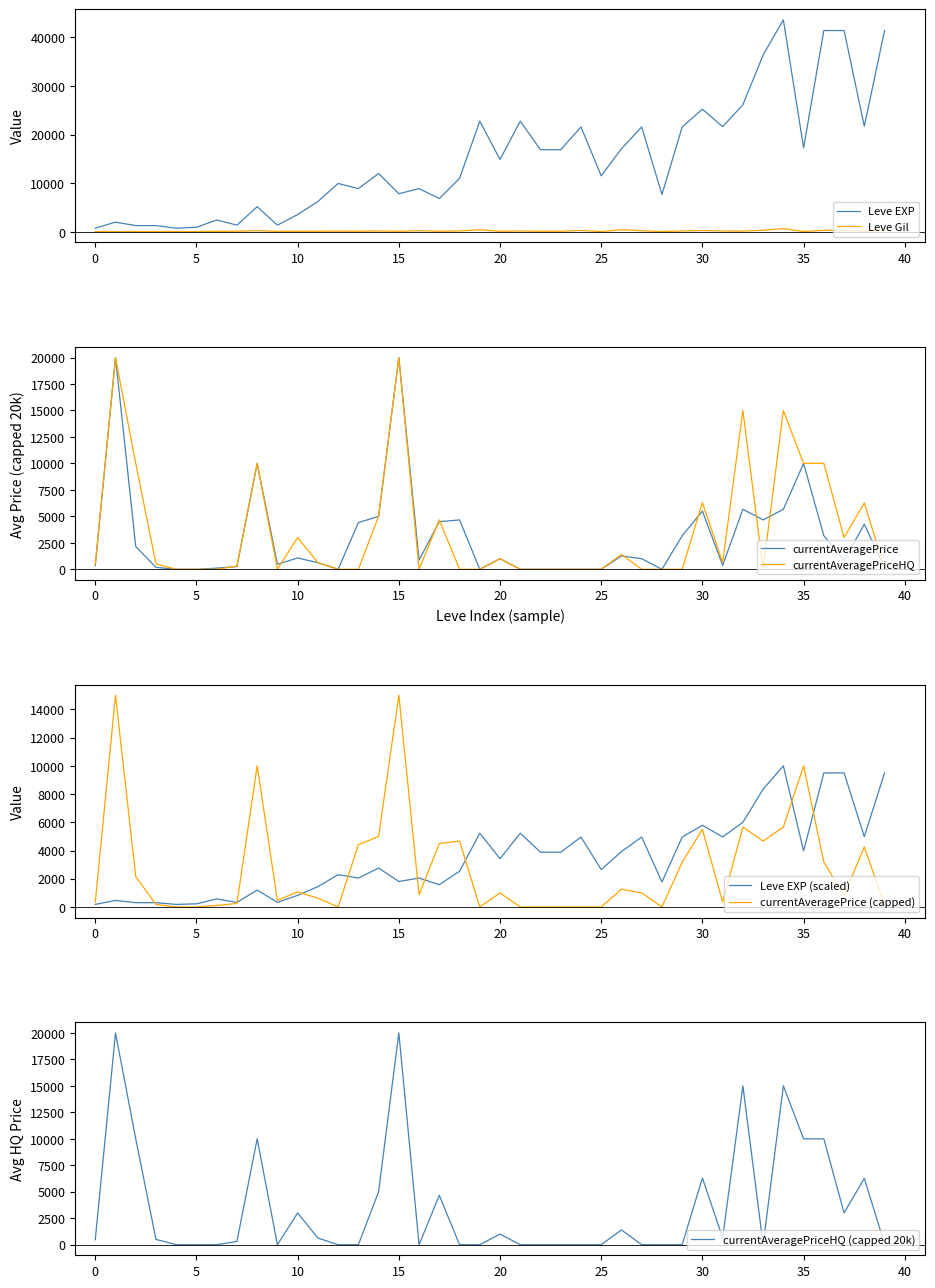

What is the average value of the Leve EXP series?

15131